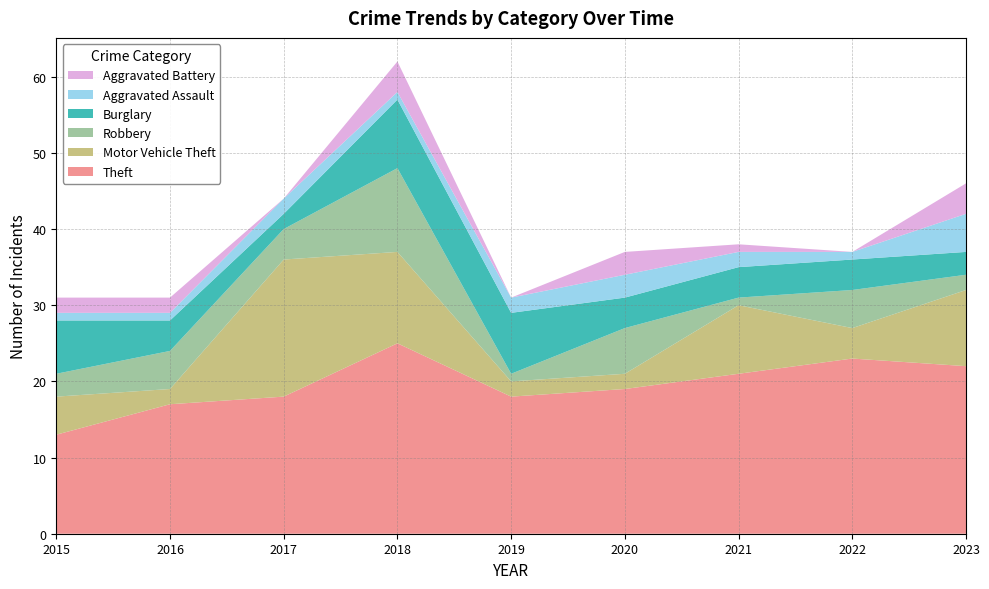

Reading right to left, extract all data points from this chart.

Theft: 2023=22	2022=23	2021=21	2020=19	2019=18	2018=25	2017=18	2016=17	2015=13
Motor Vehicle Theft: 2023=10	2022=4	2021=9	2020=2	2019=2	2018=12	2017=18	2016=2	2015=5
Robbery: 2023=2	2022=5	2021=1	2020=6	2019=1	2018=11	2017=4	2016=5	2015=3
Burglary: 2023=3	2022=4	2021=4	2020=4	2019=8	2018=9	2017=2	2016=4	2015=7
Aggravated Assault: 2023=5	2022=1	2021=2	2020=3	2019=2	2018=1	2017=2	2016=1	2015=1
Aggravated Battery: 2023=4	2022=0	2021=1	2020=3	2019=0	2018=4	2017=0	2016=2	2015=2